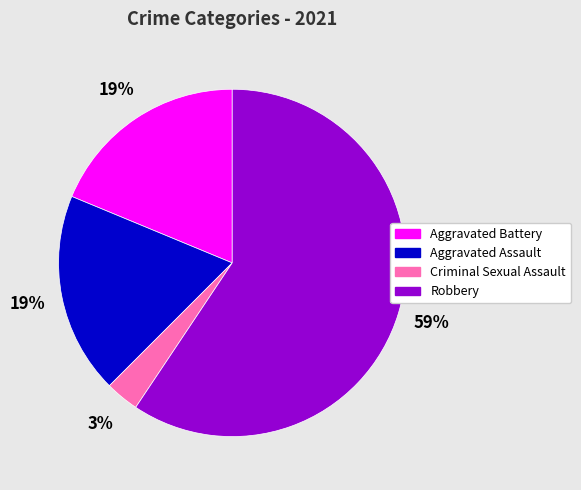

Is there a majority slice in this chart?

Yes